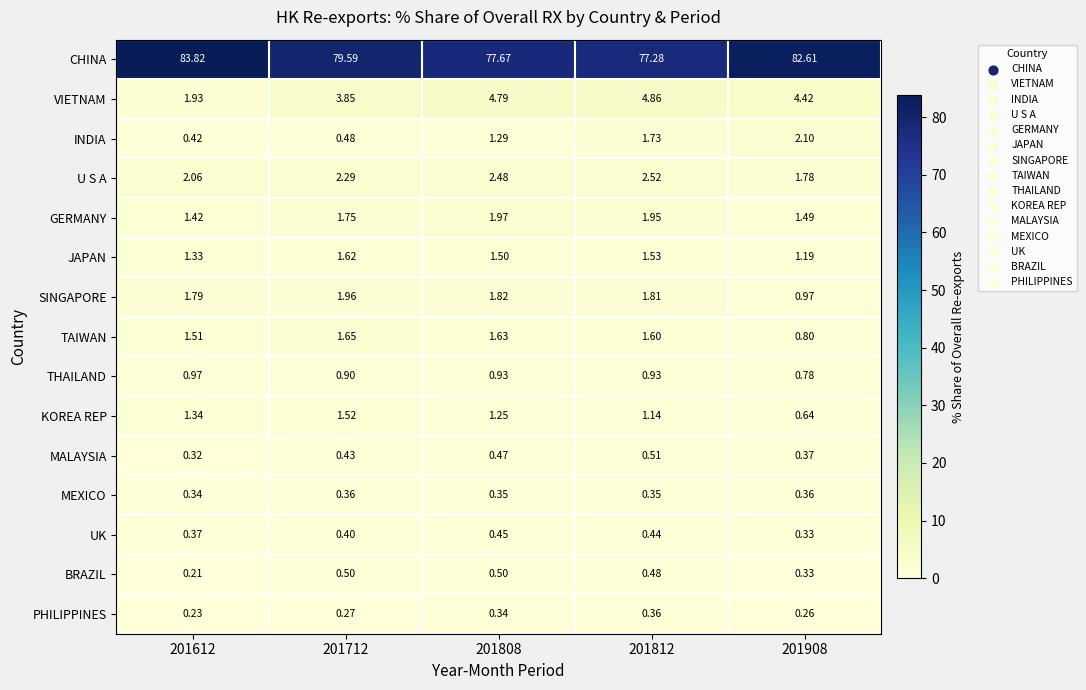

What is the greatest value displayed?

83.8